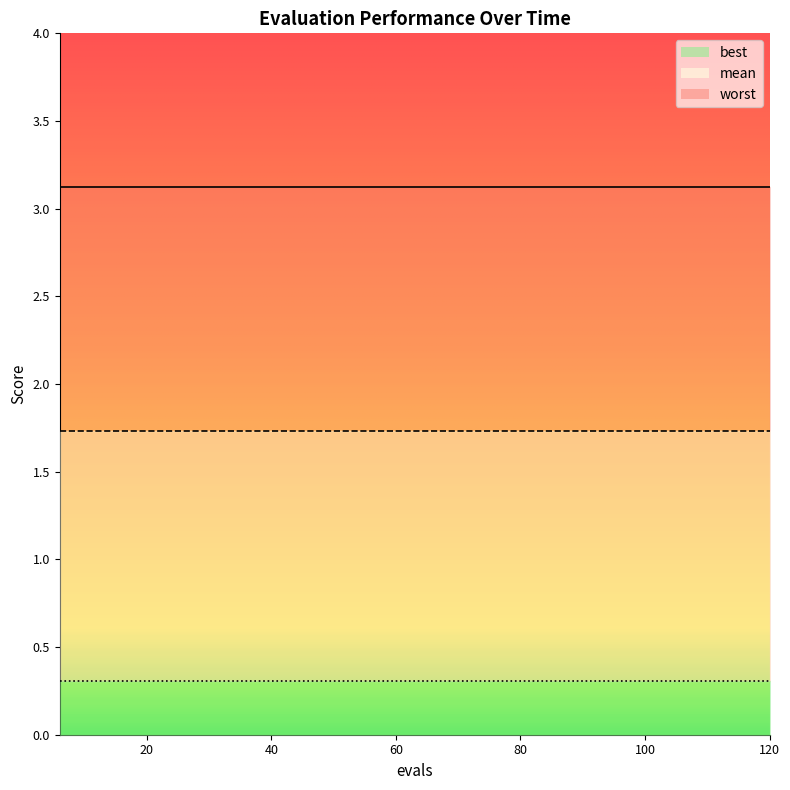

What is the total value across all series at 6?

5.2